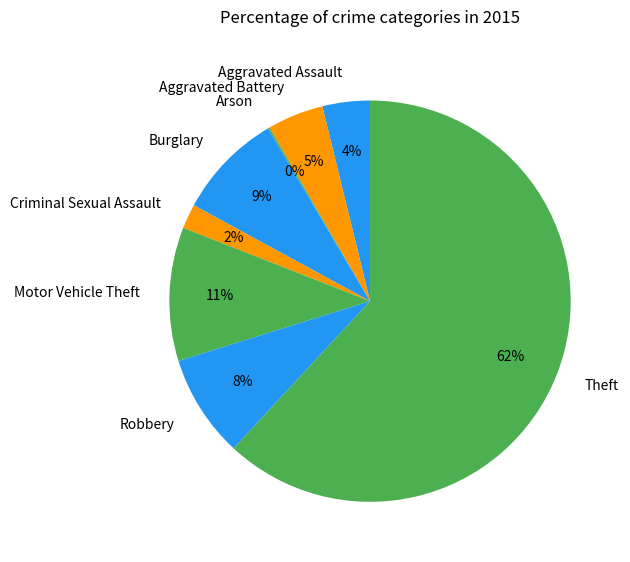

To the nearest percent, what is the combined percentage of Motor Vehicle Theft and Robbery?

19%